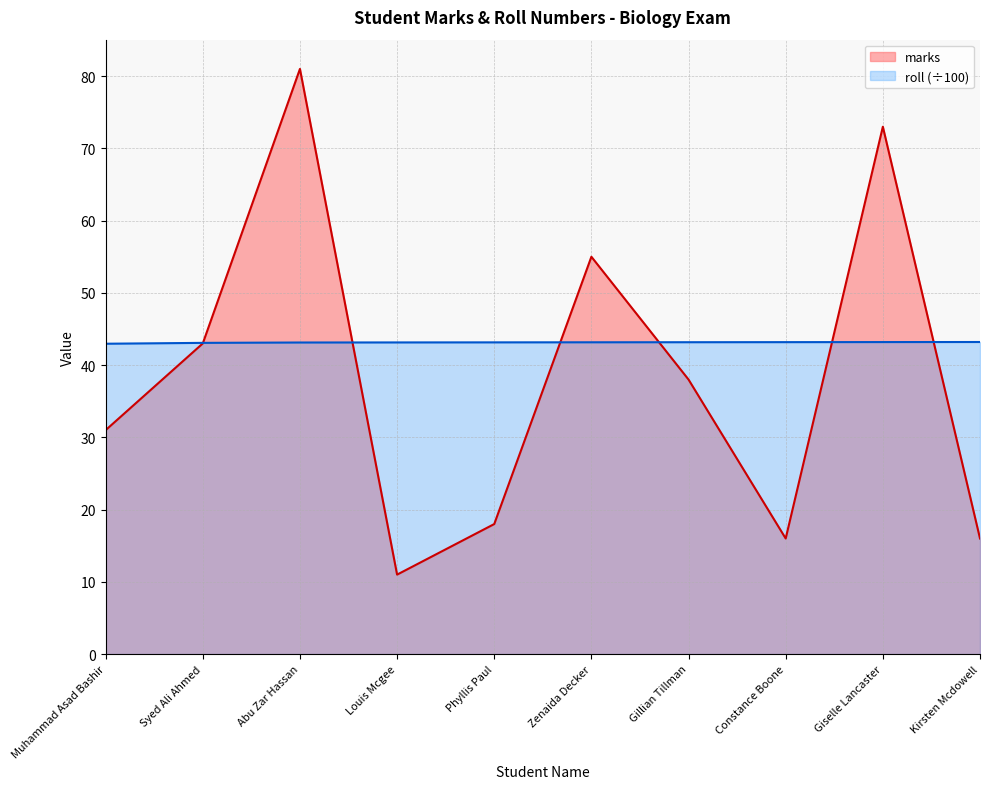

At how many categories does at least one series exceed 59?

2